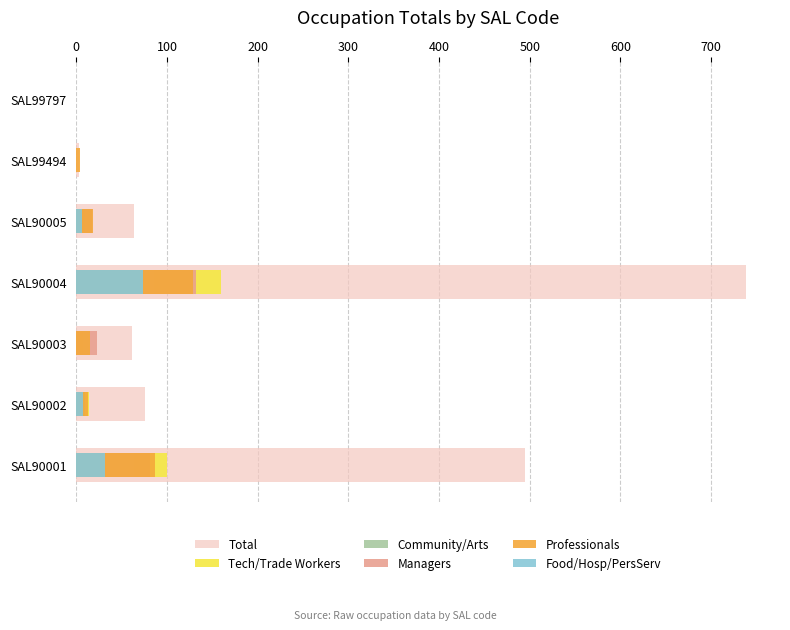

How many categories are shown in the chart?

7